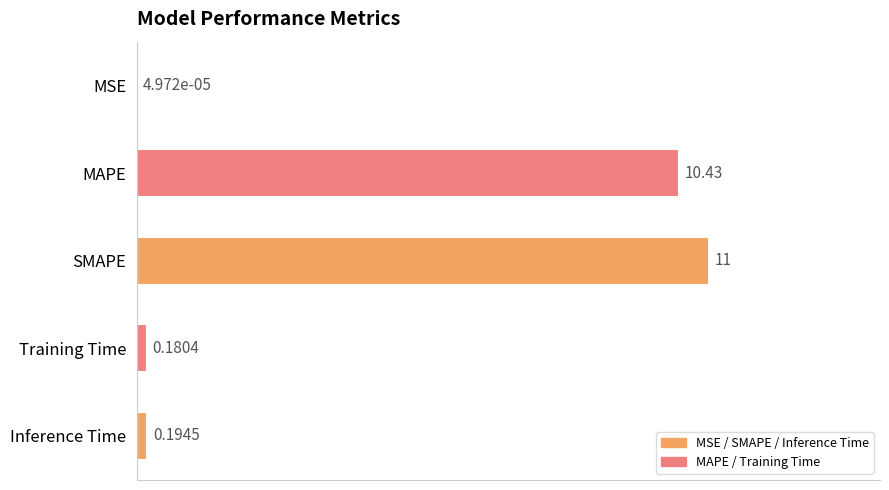

What is the sum of the values at SMAPE and Training Time?

11.2